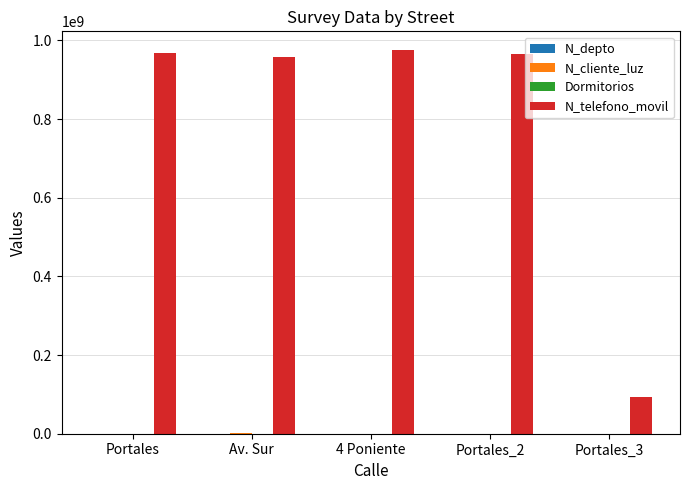

Which series has the largest total across all categories?

N_telefono_movil